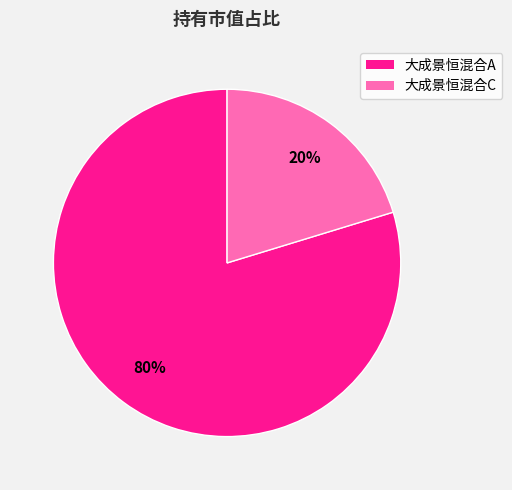

To the nearest percent, what is the average slice percentage?

50%